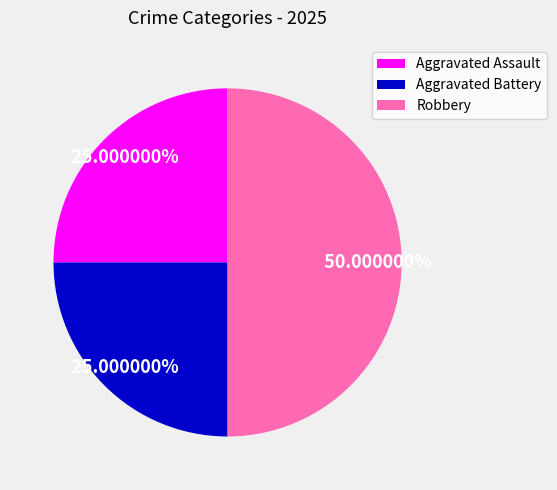

What is the largest slice in the pie chart?

Robbery